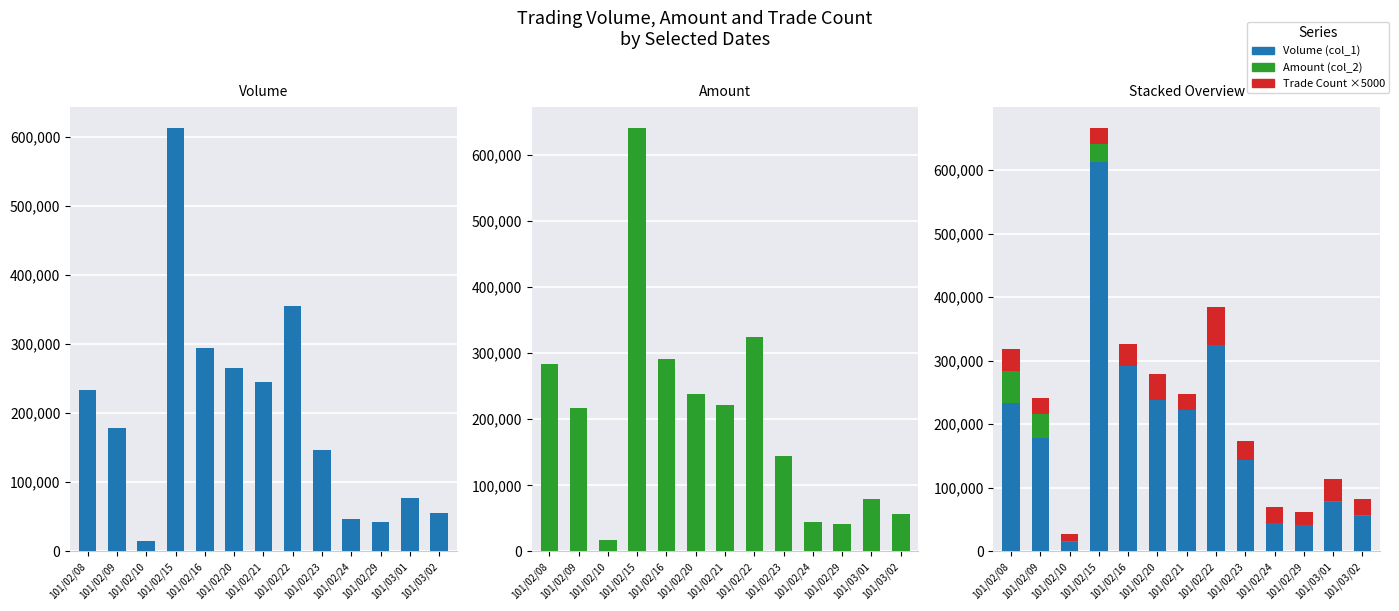

List the labels in order of Amount (col_2) value, largest first.

101/02/15, 101/02/22, 101/02/16, 101/02/08, 101/02/20, 101/02/21, 101/02/09, 101/02/23, 101/03/01, 101/03/02, 101/02/24, 101/02/29, 101/02/10